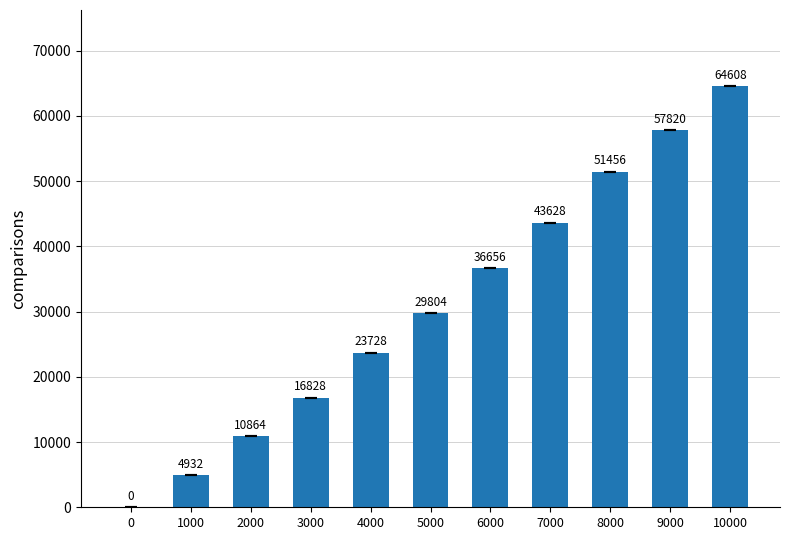

What is the sum of the values at 4000 and 2000?

34592